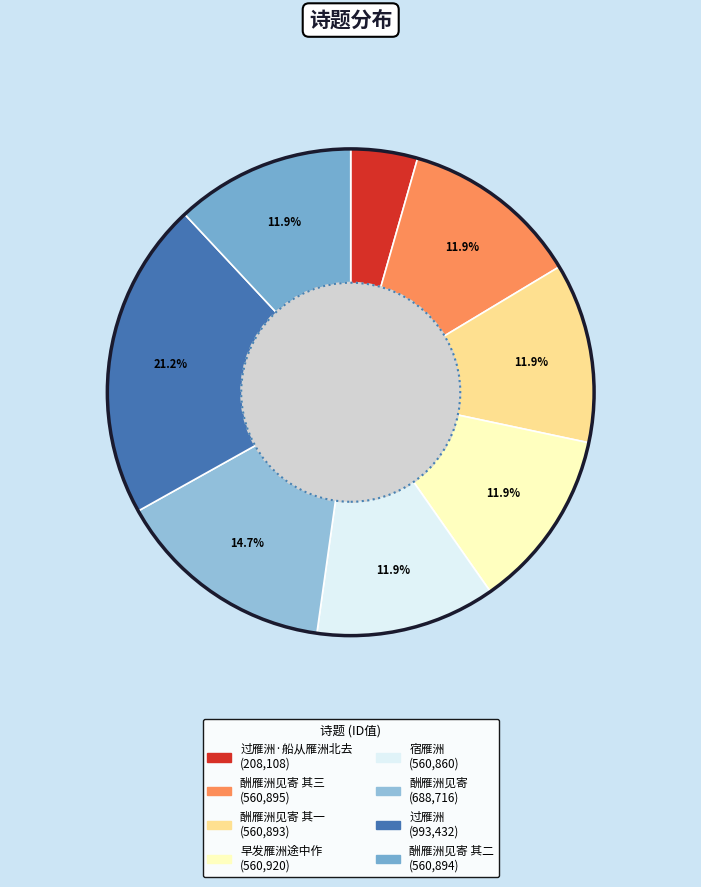

Count the number of slices in the pie.

8